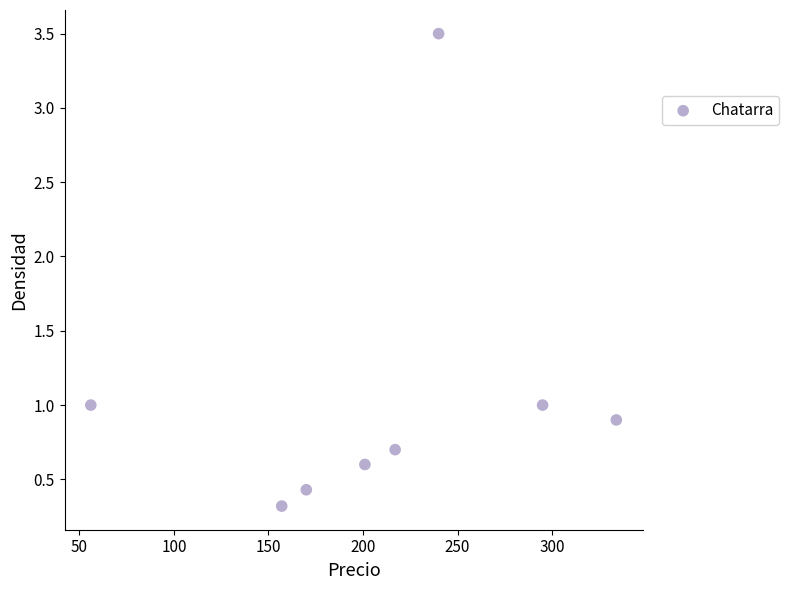

What is the range of Y values (max minus min)?

3.2